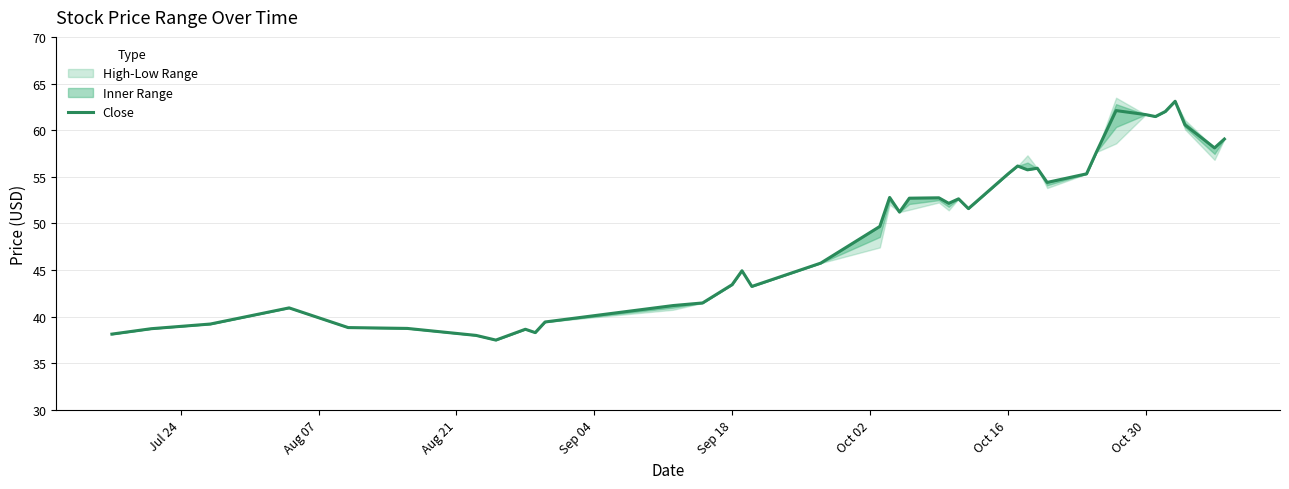

What is the lowest value of the Close series?

37.5